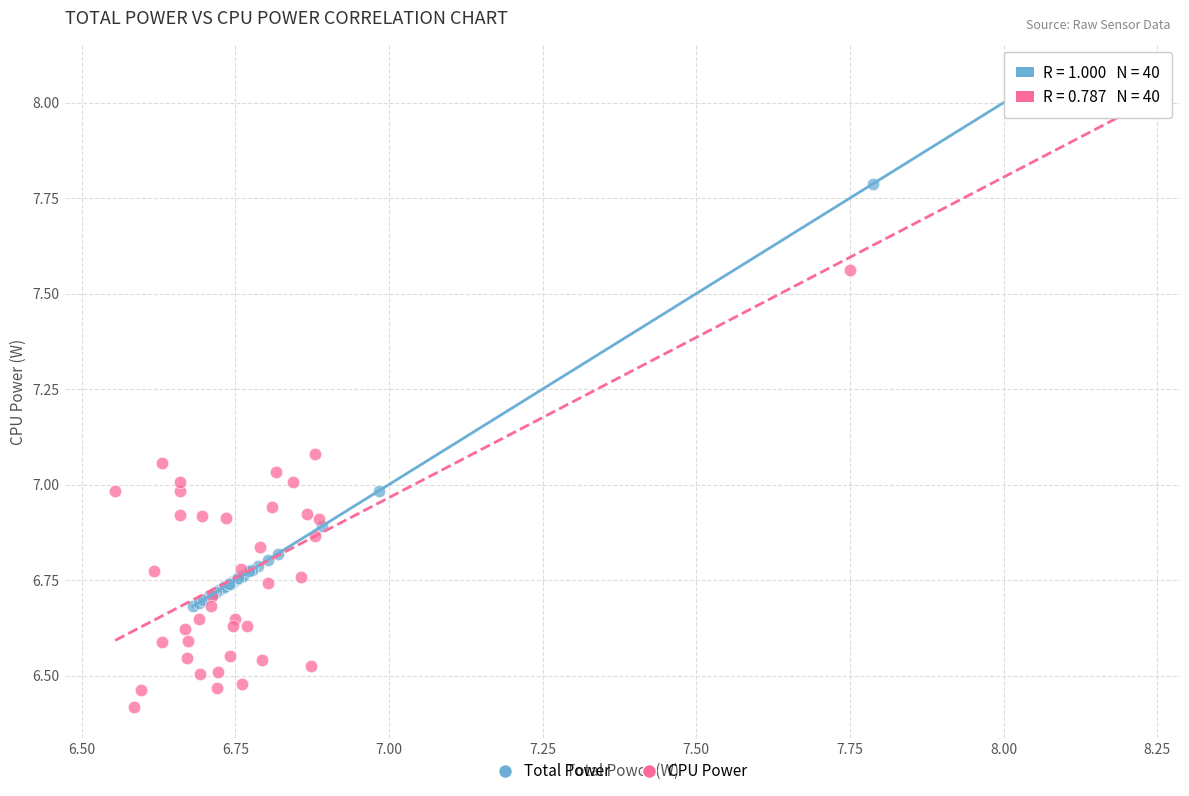

Which series contains the lowest Y value?

CPU Power